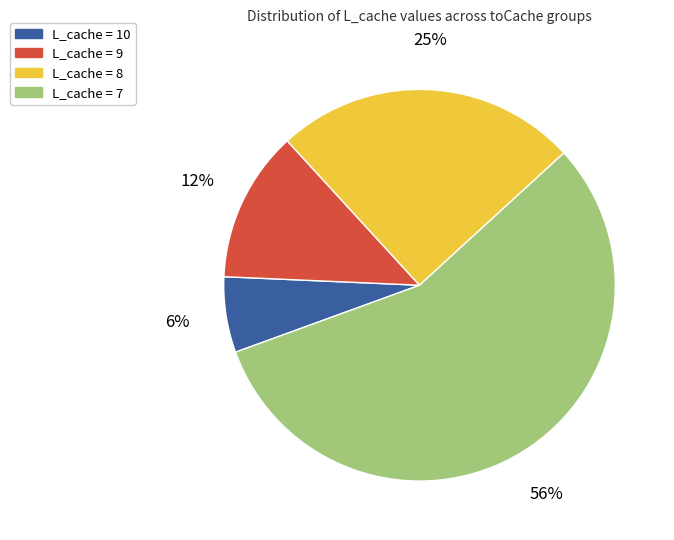

To the nearest percent, what is the combined percentage of L_cache = 10 and L_cache = 7?

62%